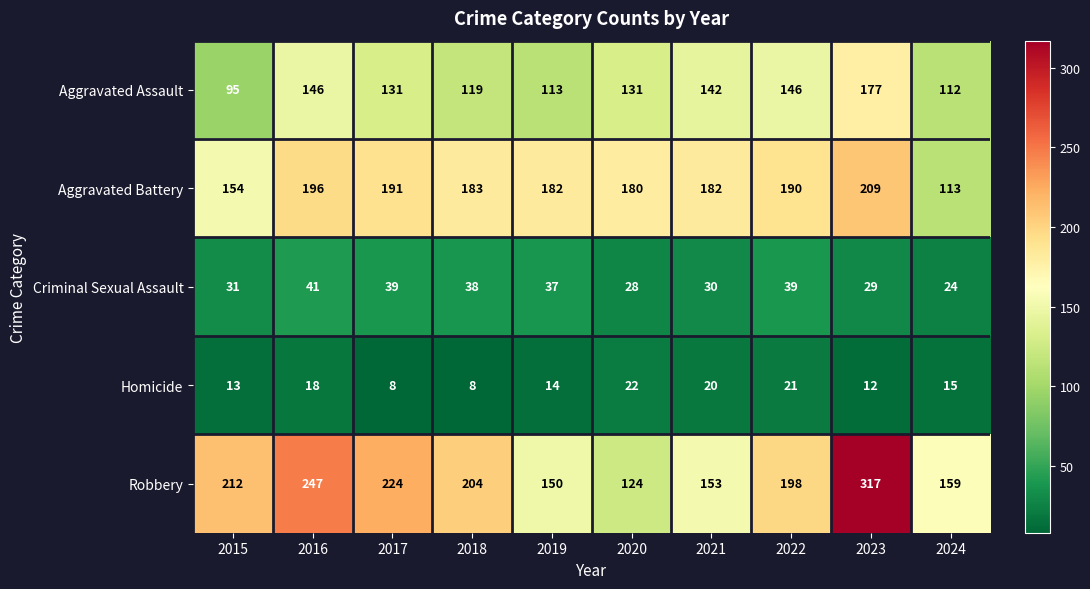

Between 2022 and 2024, which series saw the biggest shift?

Aggravated Battery